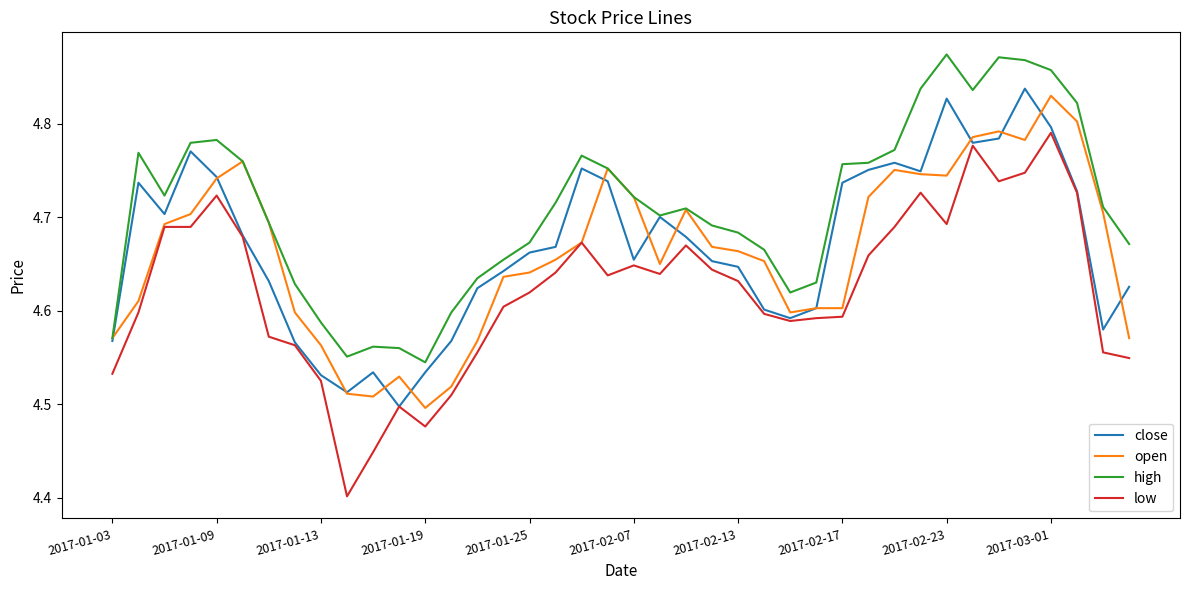

Which series has the largest total across all categories?

high